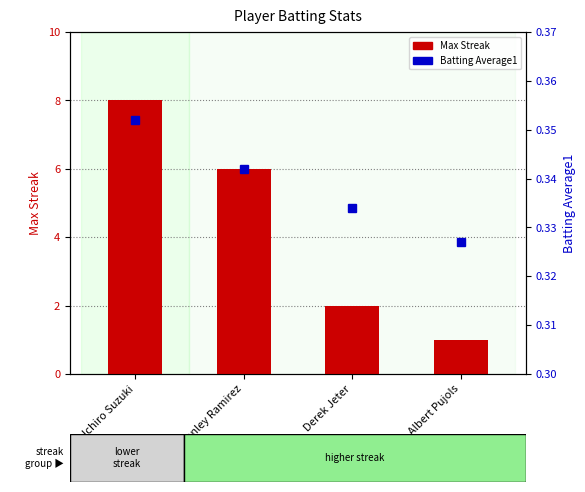

True or false: the data shows 6 at Hanley Ramirez.

True